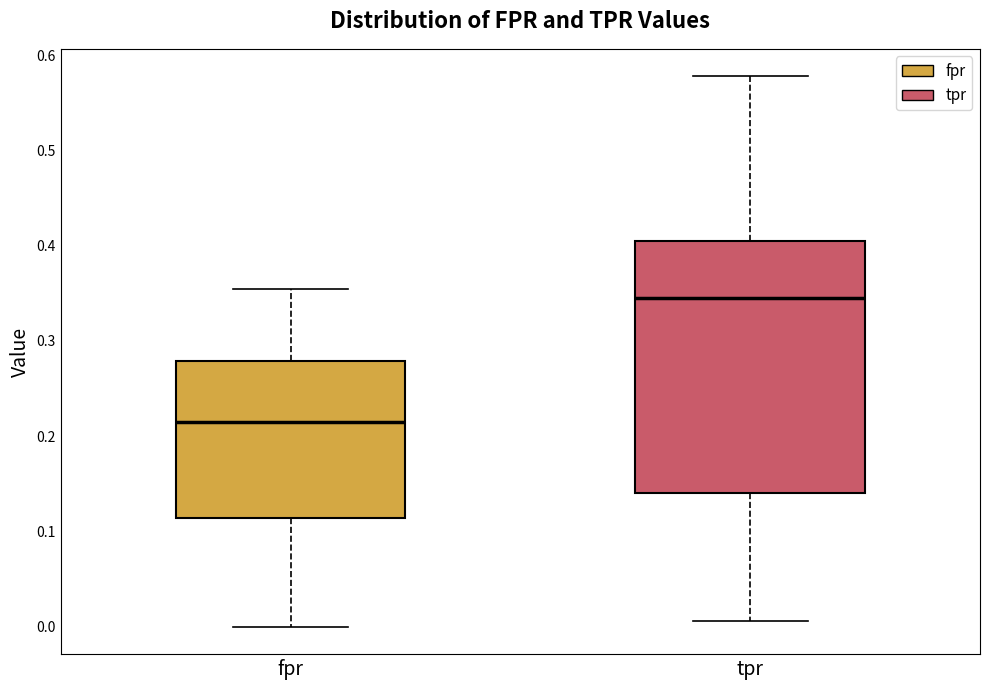

Where is the upper edge of the box for tpr on the y-axis? The values are not printed on the chart, so give them approximately, as read against the axis.

0.41